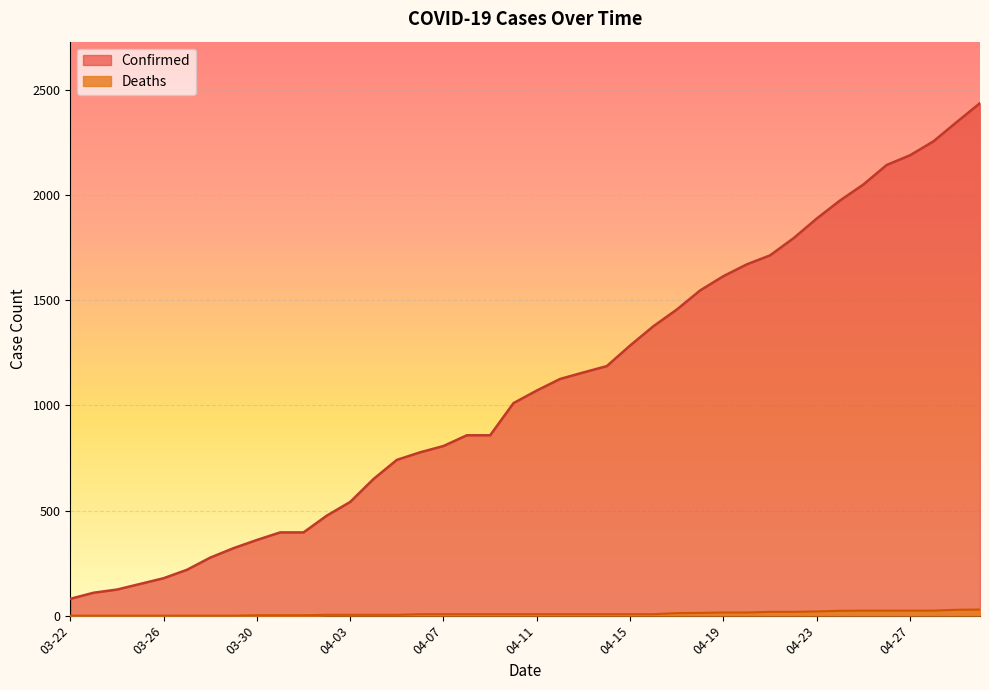

How many data points in Deaths are less than 7?

15